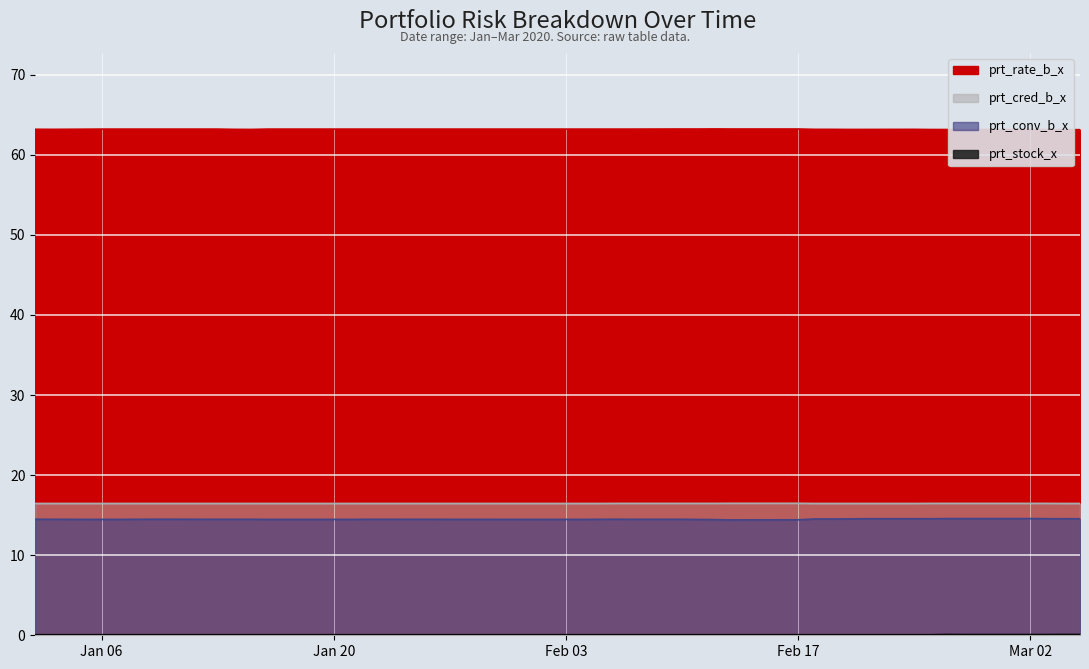

Rank the series by their maximum value, from lowest to highest.

prt_stock_x, prt_conv_b_x, prt_cred_b_x, prt_rate_b_x